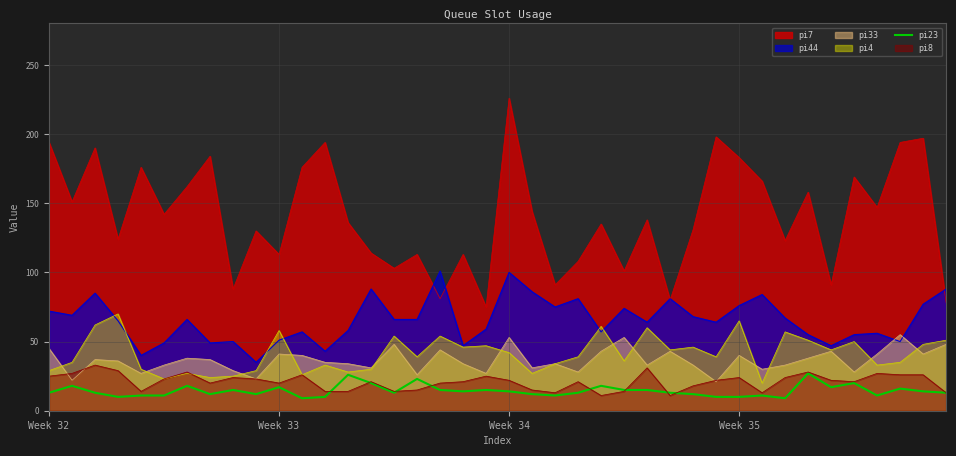

What is the maximum value shown in the chart?

226